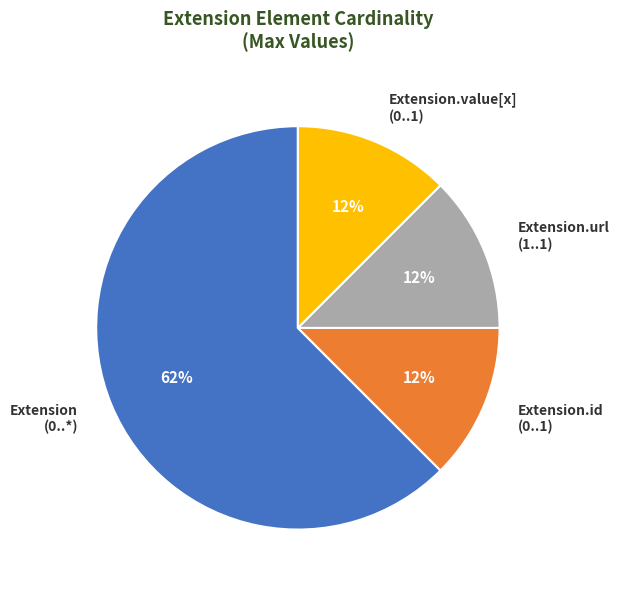

How many segments does this pie chart have?

4